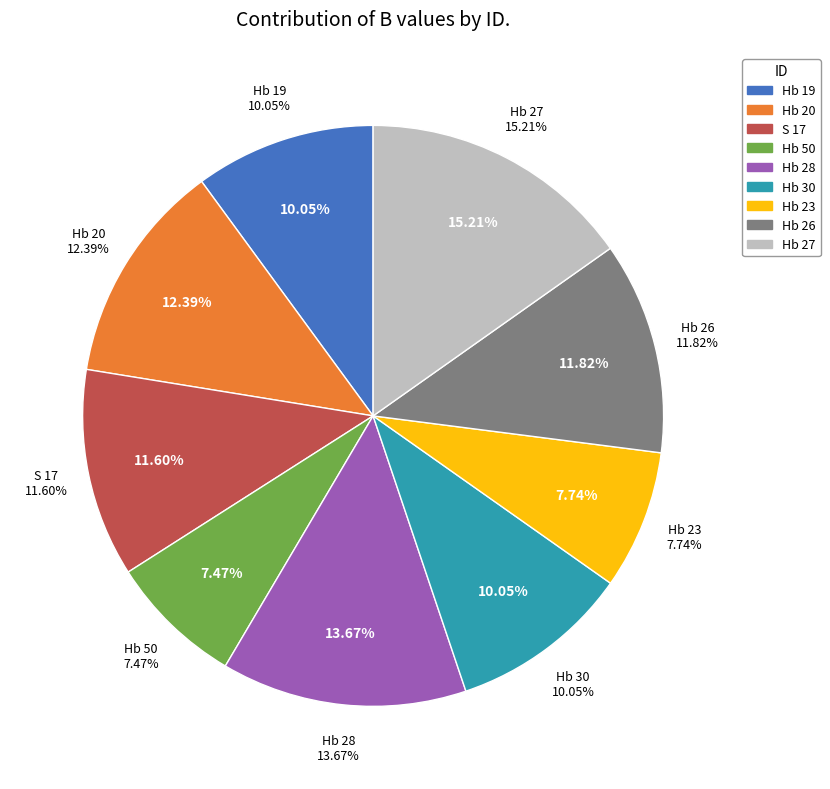

To the nearest percent, what percentage of the pie is Hb 26?

12%